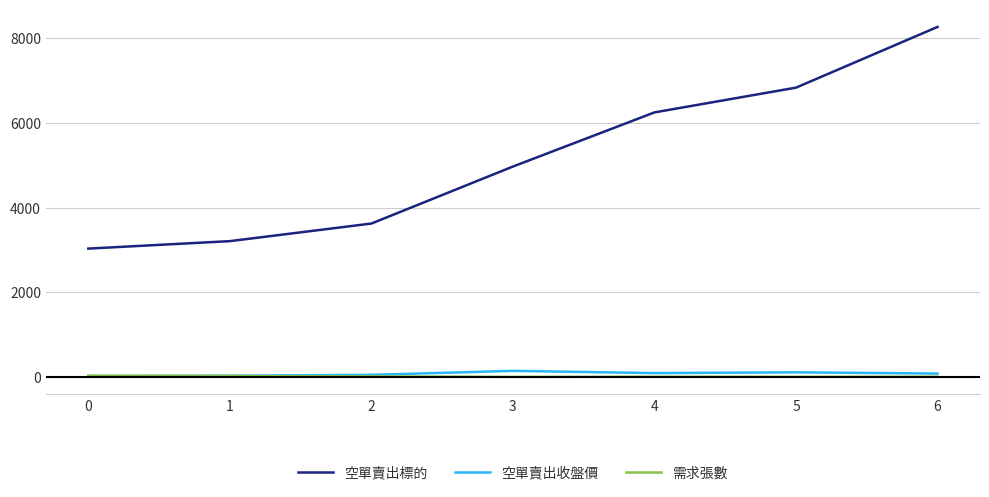

At which category is the sum across all series the highest?

6